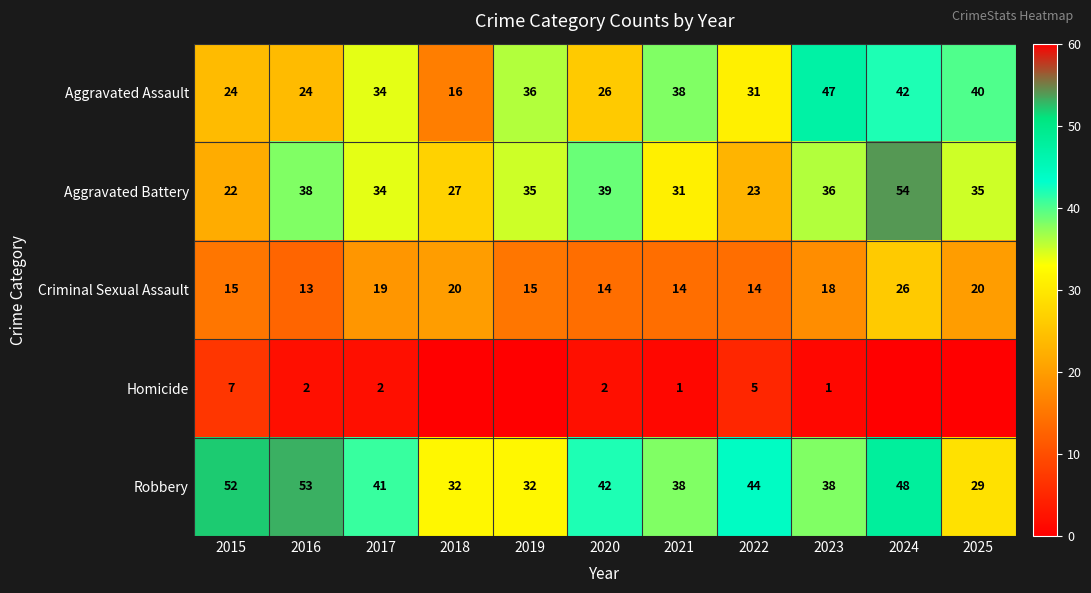

Rank the series at 2023 from lowest to highest value.

Homicide, Criminal Sexual Assault, Aggravated Battery, Robbery, Aggravated Assault